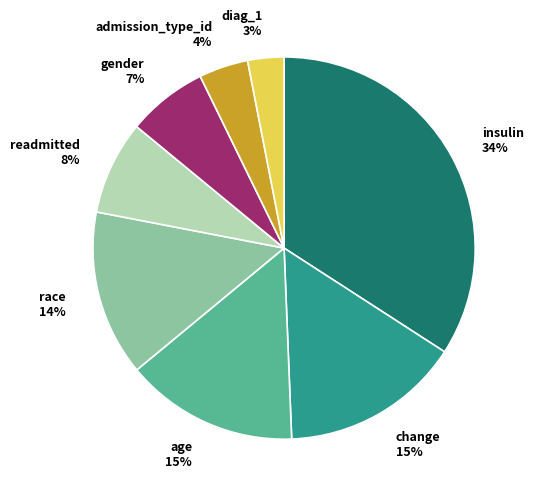

Between readmitted and diag_1, which is larger?

readmitted